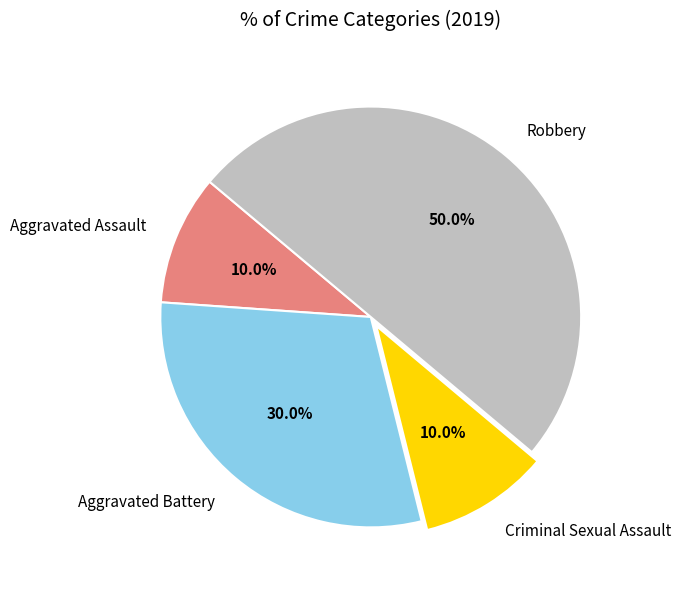

Does Aggravated Battery represent more than half of the total?

No